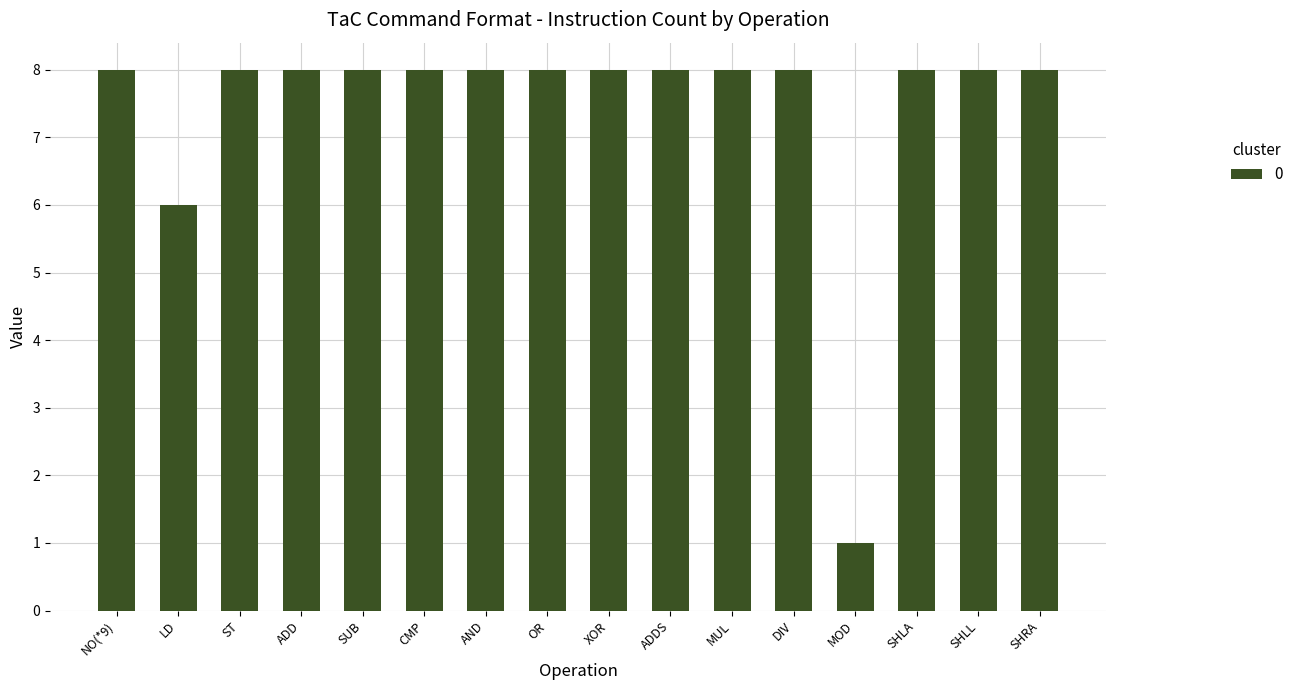

What is the label of the 2nd bar from the right?

SHLL